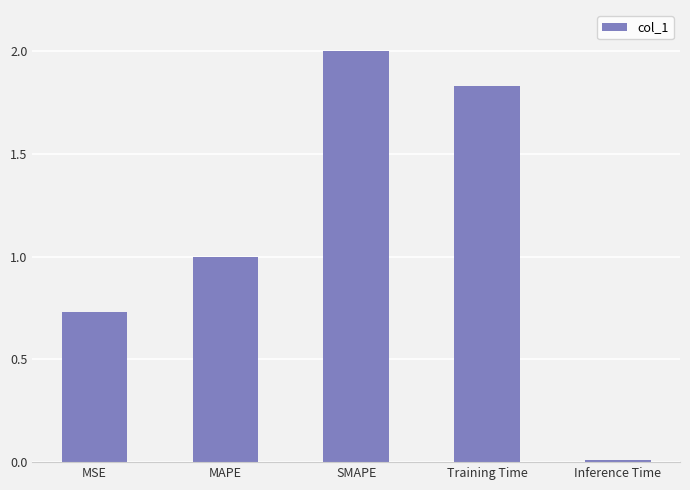

Which has a higher value, Training Time or Inference Time?

Training Time